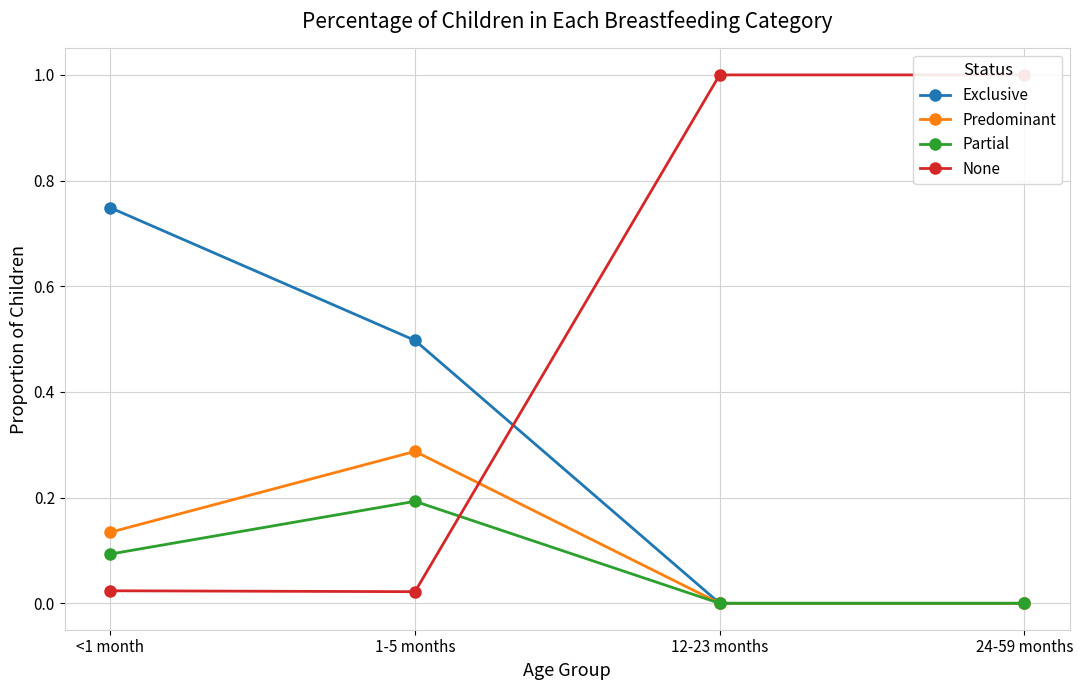

What are all the series names shown in the legend?

Exclusive, Predominant, Partial, None